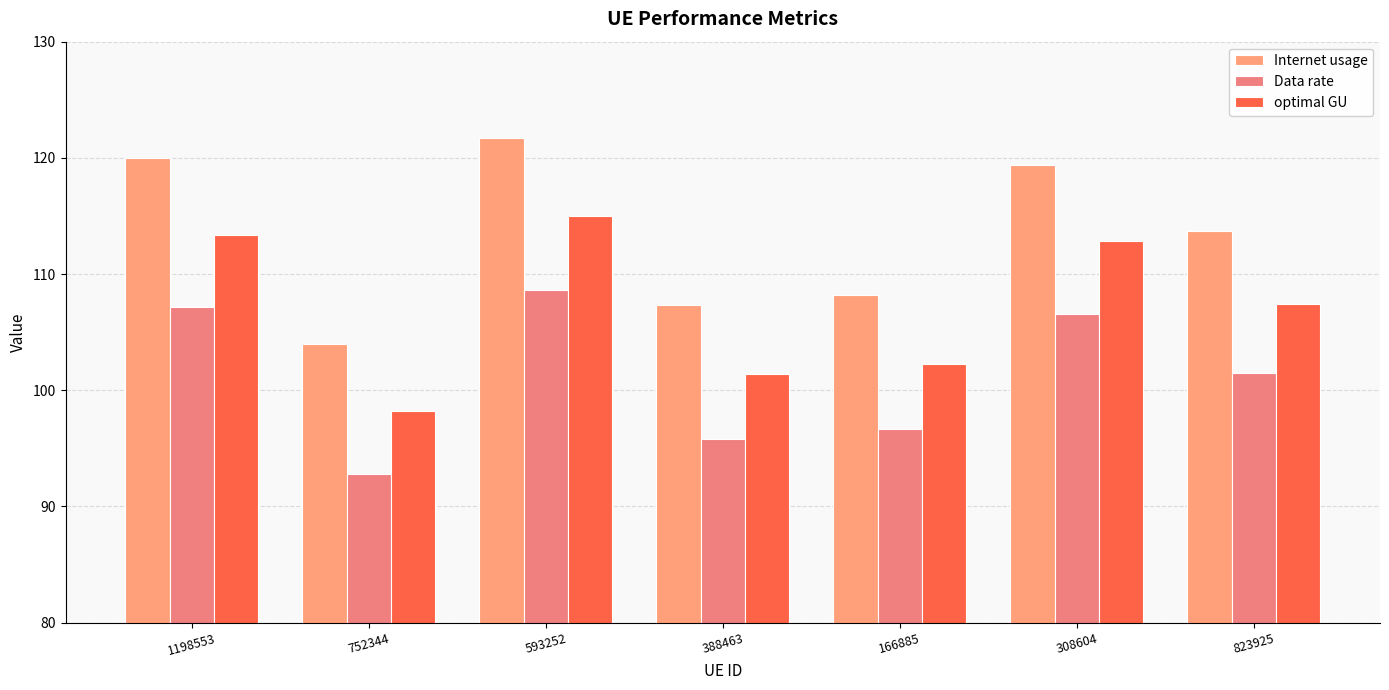

Does the chart contain any negative values?

No